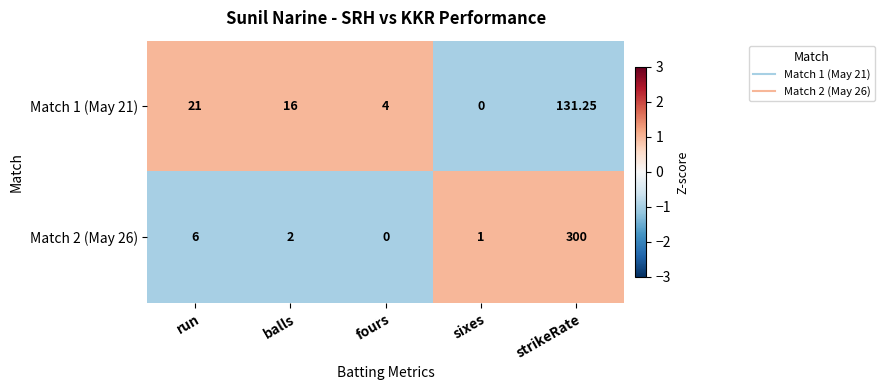

Count the number of categories in the chart.

5